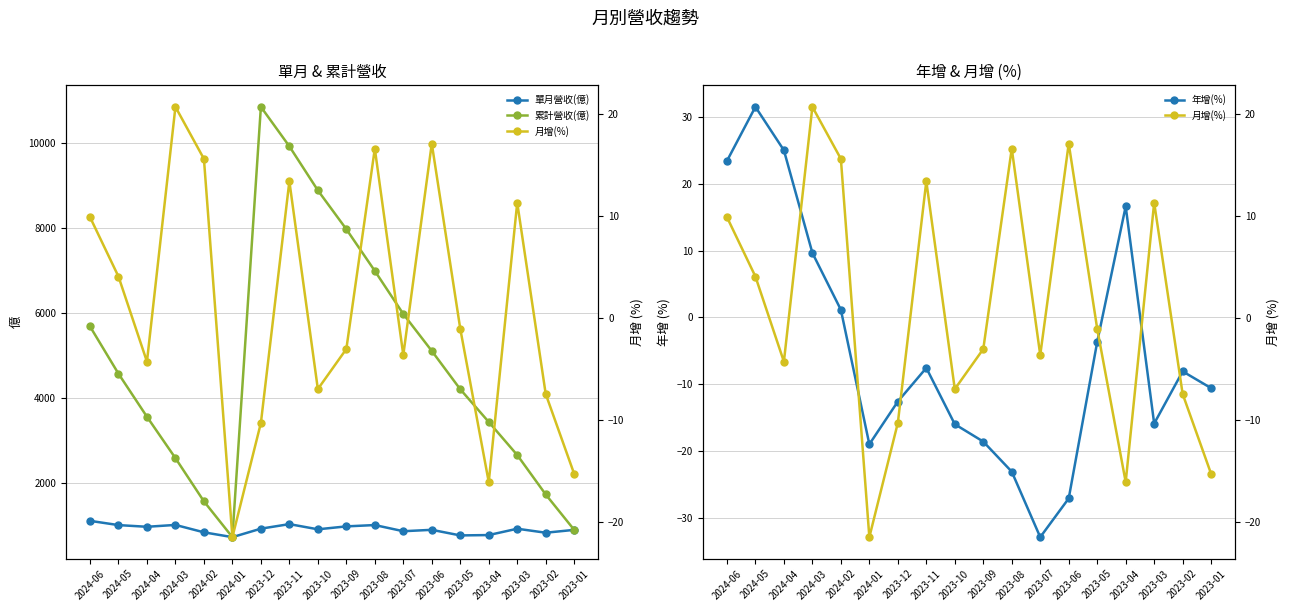

Is this an area chart (filled region under the line)?

No